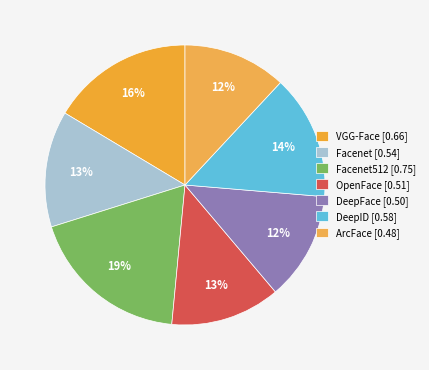

How many segments does this pie chart have?

7